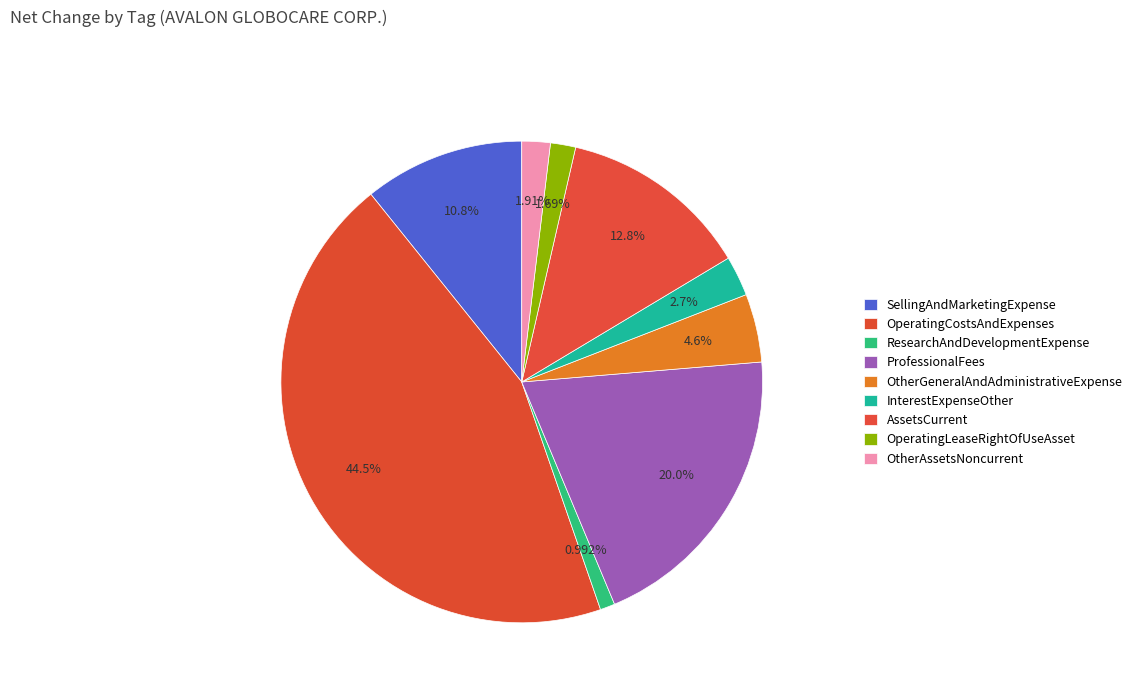

Does ProfessionalFees represent more than half of the total?

No